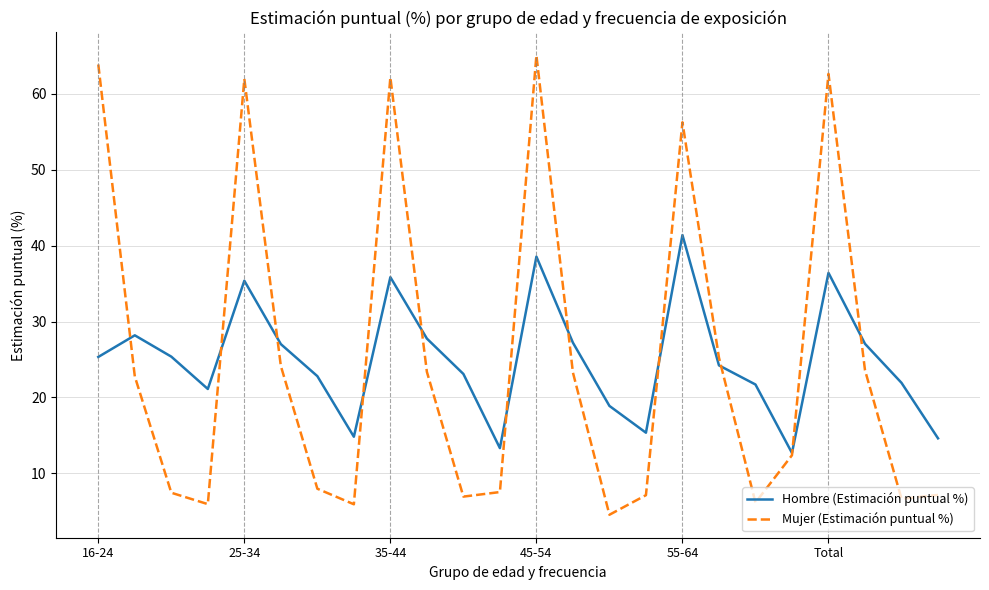

What is the maximum value for Mujer (Estimación puntual %)?

65.1